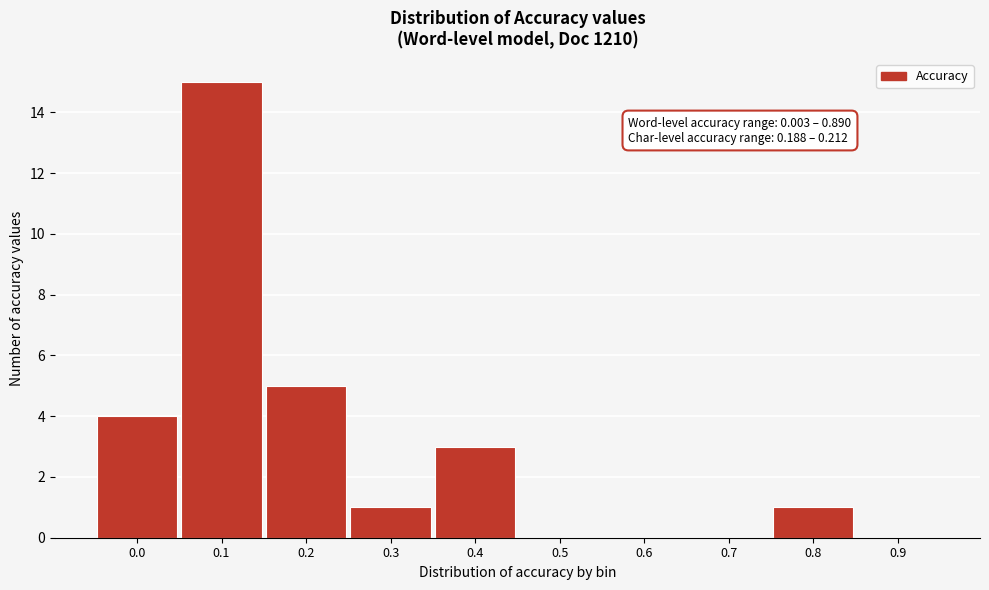

Reading right to left, extract all data points from this chart.

0.9=0	0.8=1	0.7=0	0.6=0	0.5=0	0.4=3	0.3=1	0.2=5	0.1=15	0.0=4